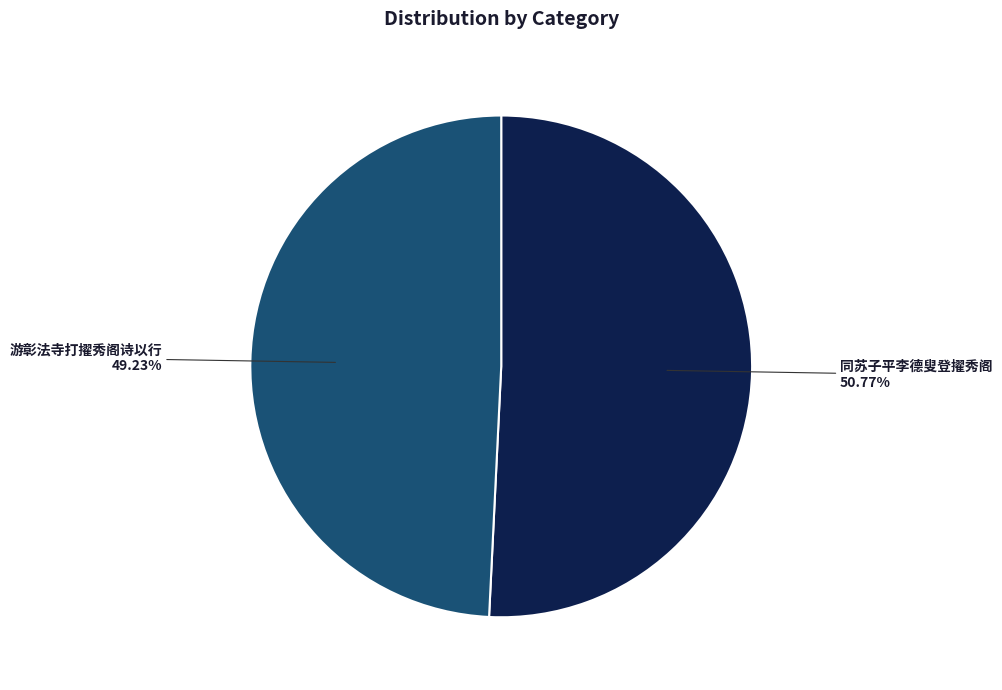

How much of the chart is everything except 同苏子平李德叟登擢秀阁?

49.2%